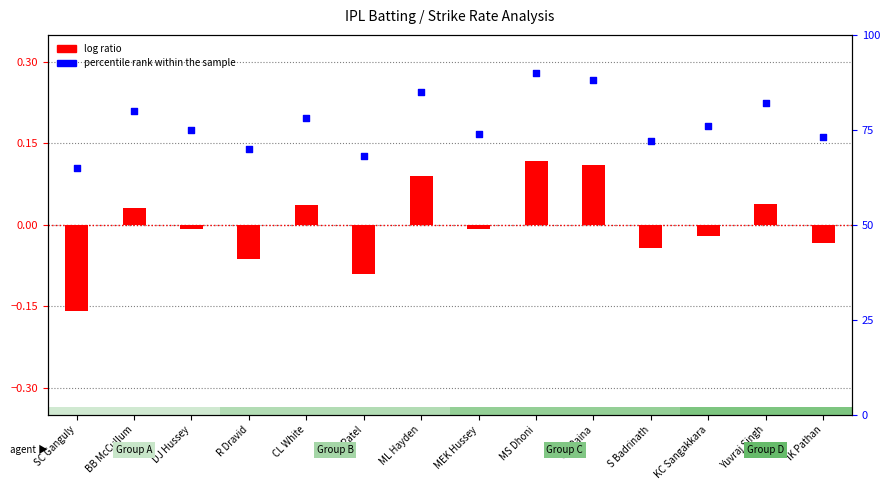

What is the total value across all series at SK Raina?

88.1